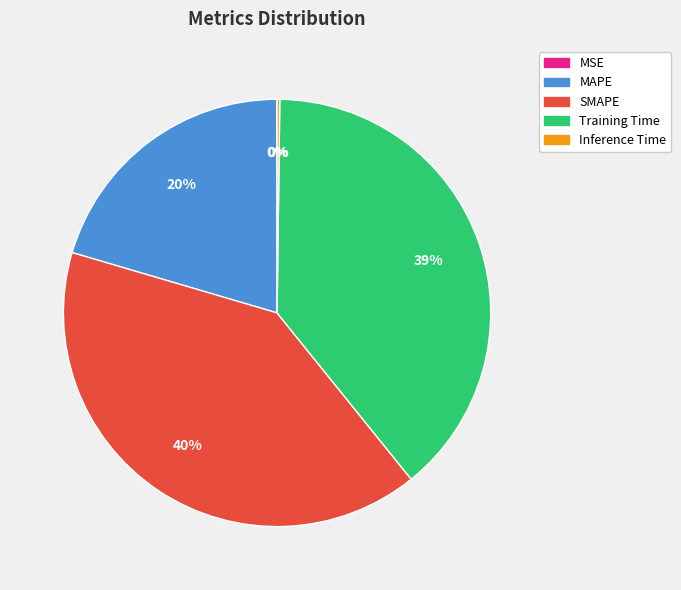

Is there any slice that represents more than half of the pie?

No